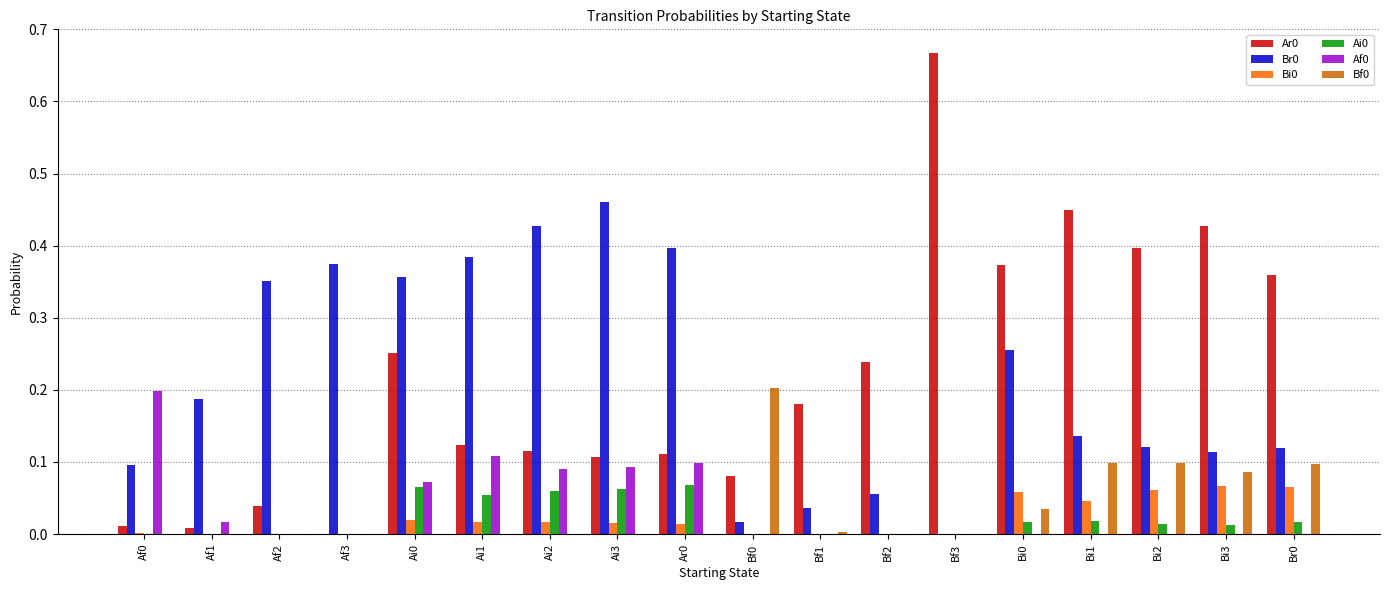

What is the sum of all Br0 values?

3.9